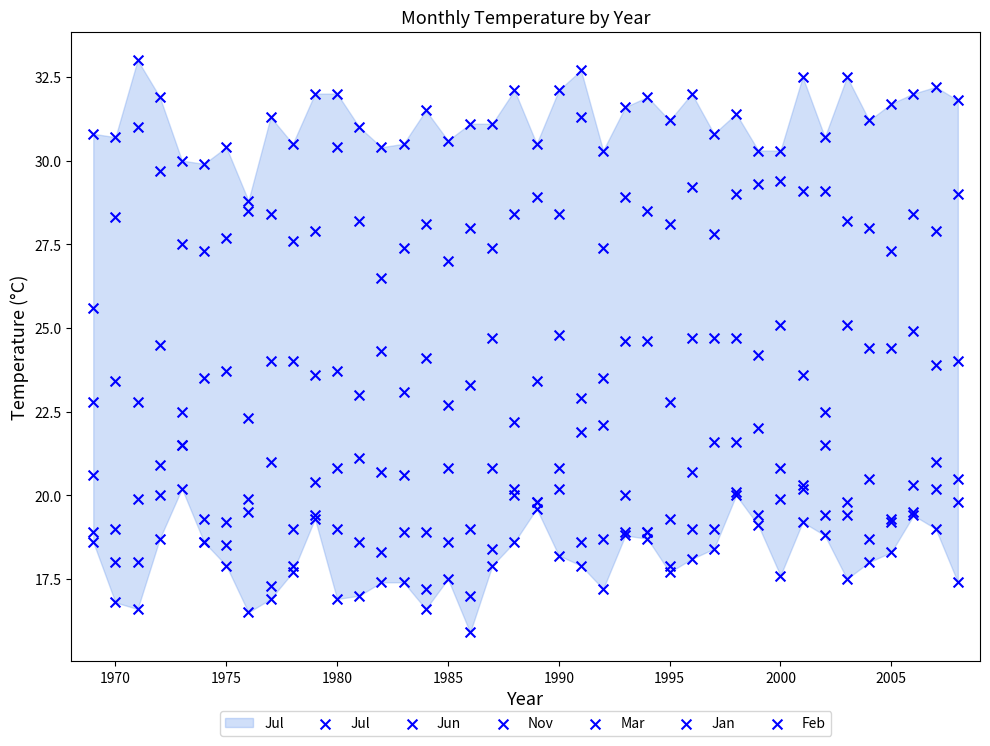

Which series contains the lowest Y value?

Feb